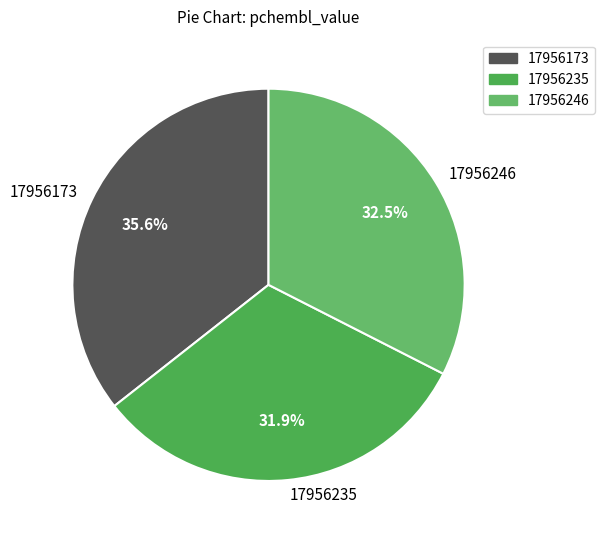

Do 17956246 and 17956173 together represent more than half of the pie?

Yes